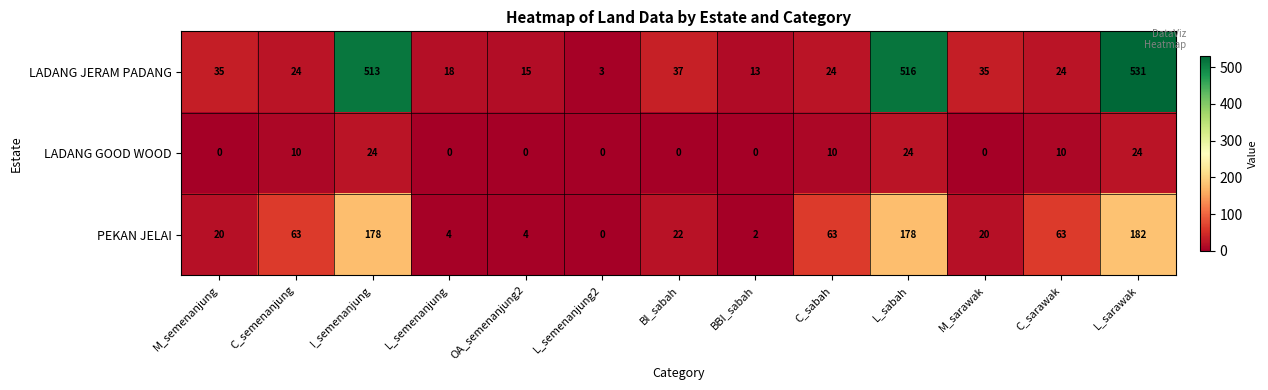

What is the difference between the highest and lowest values at L_sabah?

492